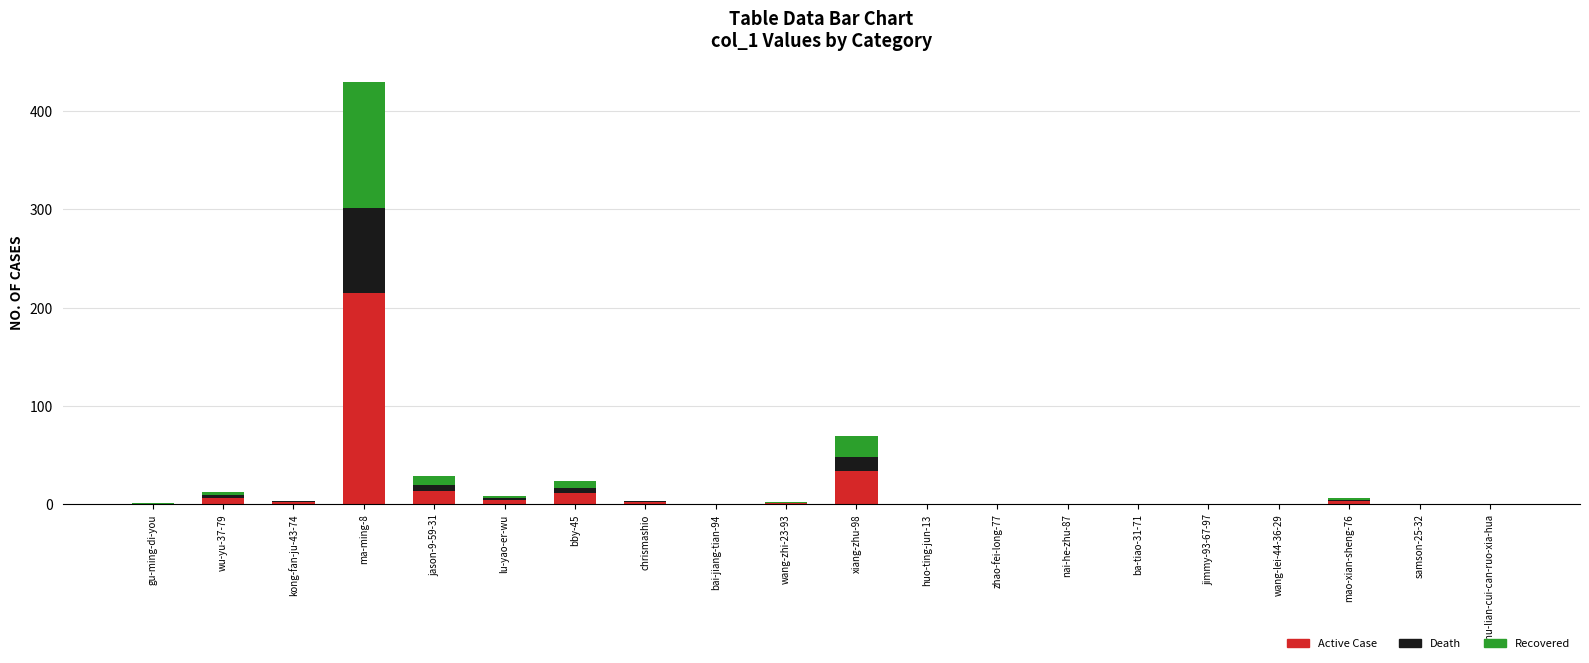

At which category is the sum across all series the highest?

ma-ming-8